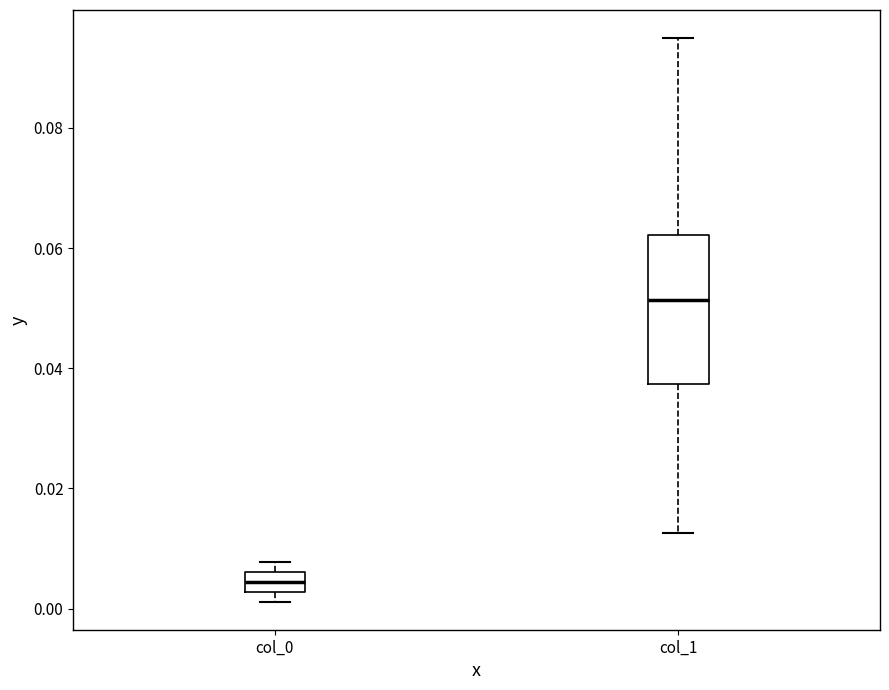

Where does the upper whisker of the box for col_1 end on the y-axis? The values are not printed on the chart, so give them approximately, as read against the axis.

0.094